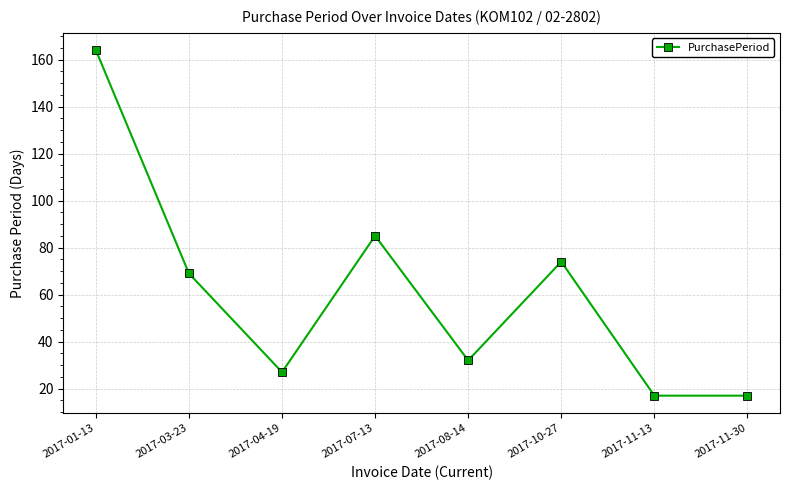

Does the chart display data point markers on the line(s)?

Yes